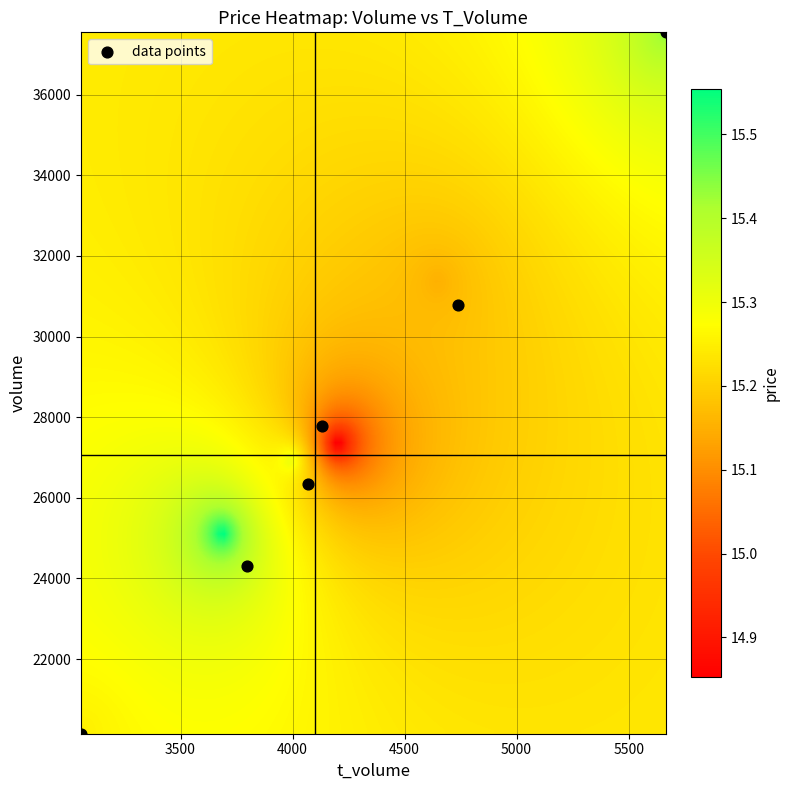

What is the range of X values (max minus min)?

2609